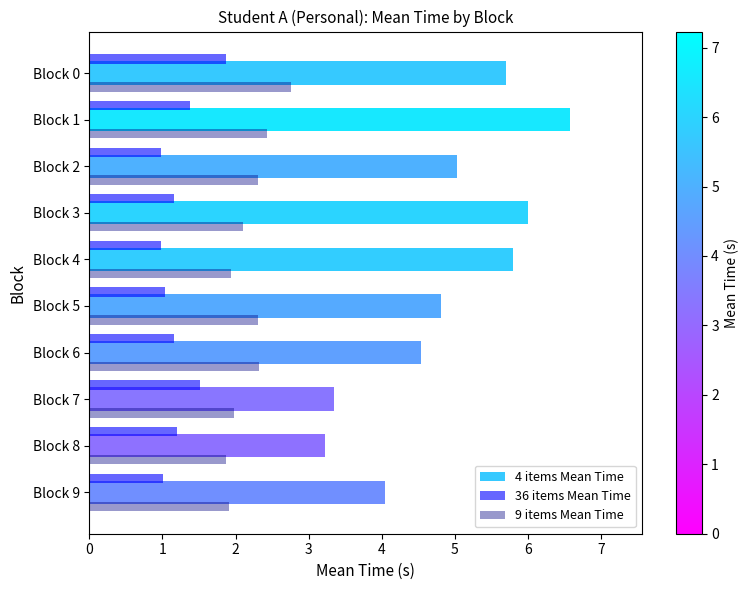

What is the highest value of the 36 items Mean Time series?

1.9